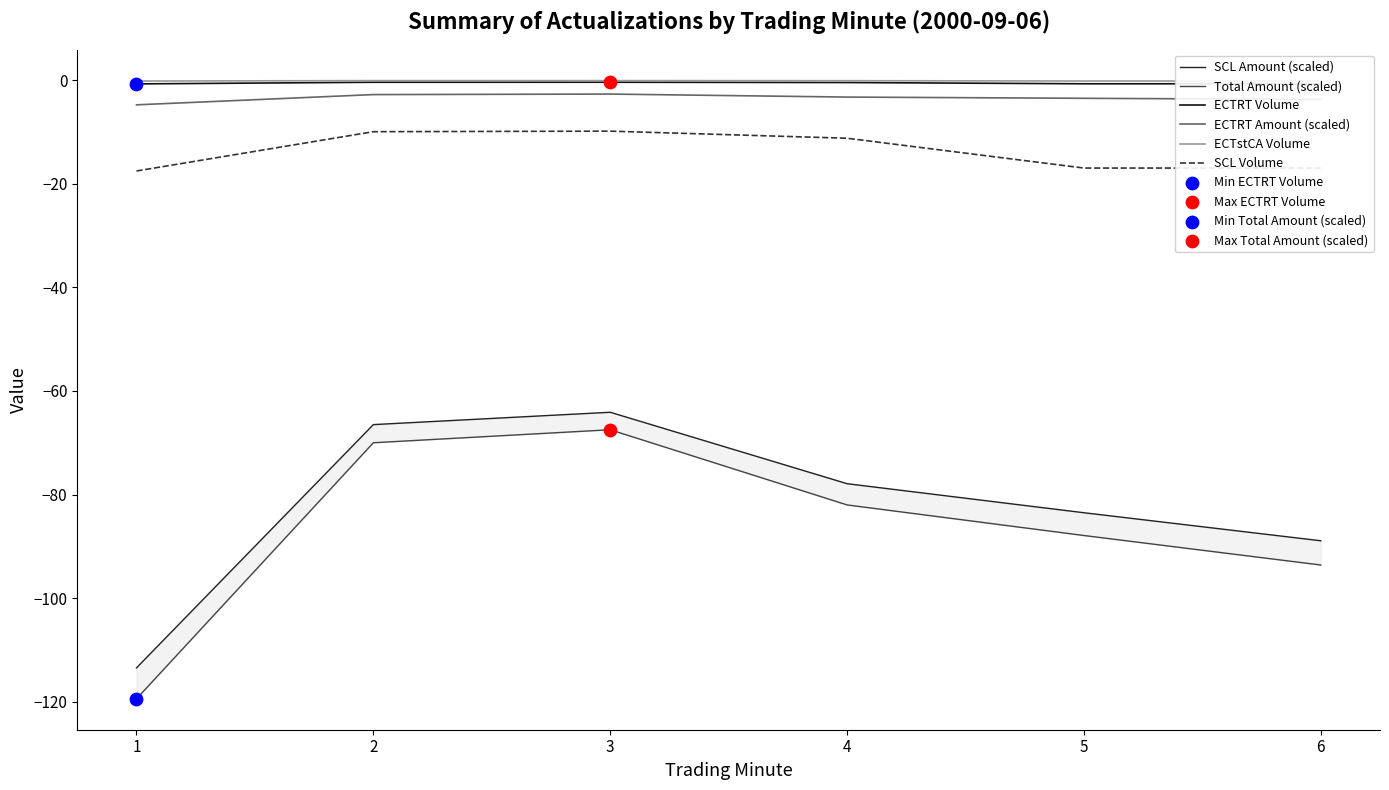

Is the value of ECTRT Amount (scaled) at 2 greater than the value of SCL Volume at 2?

Yes